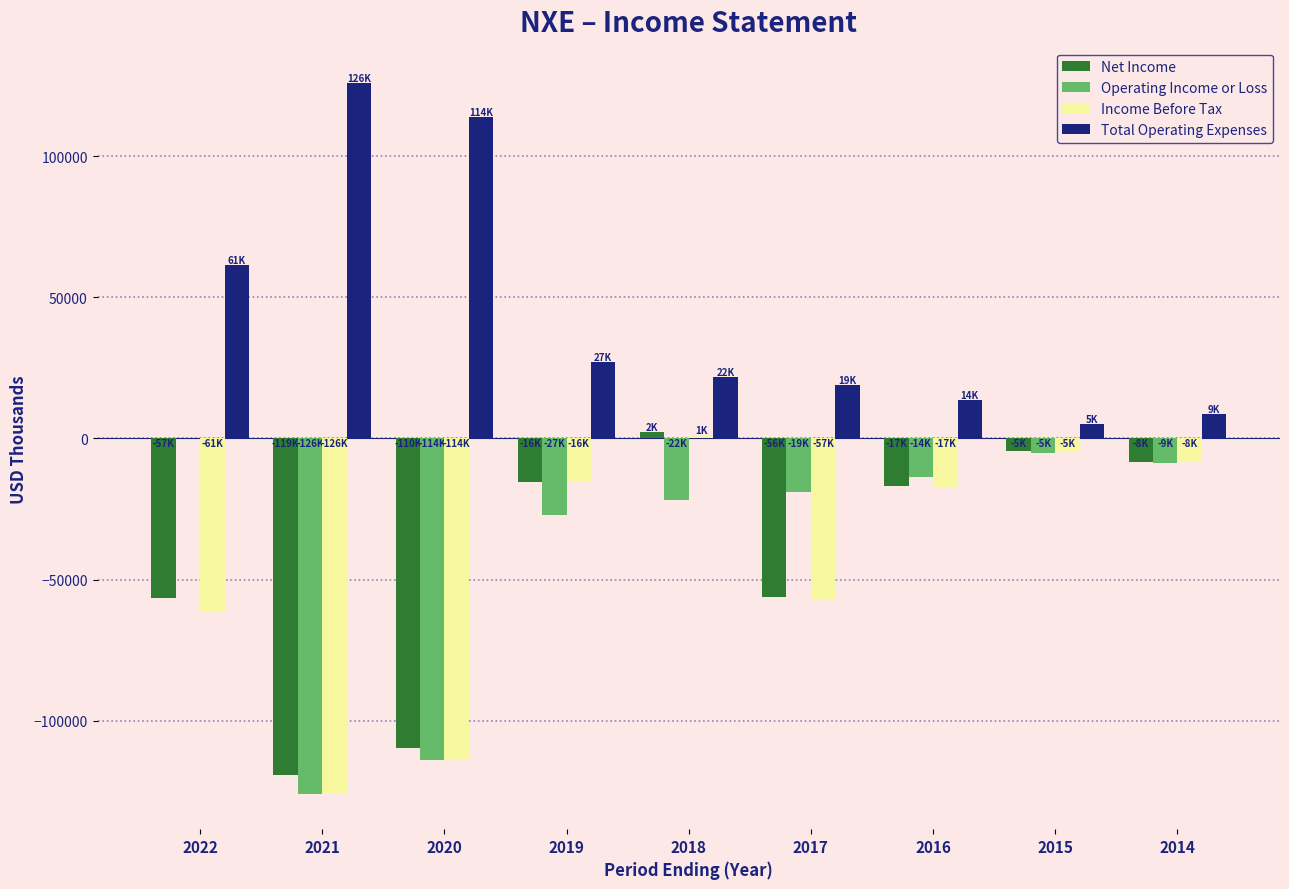

What is the total value across all series at 2019?

-31100